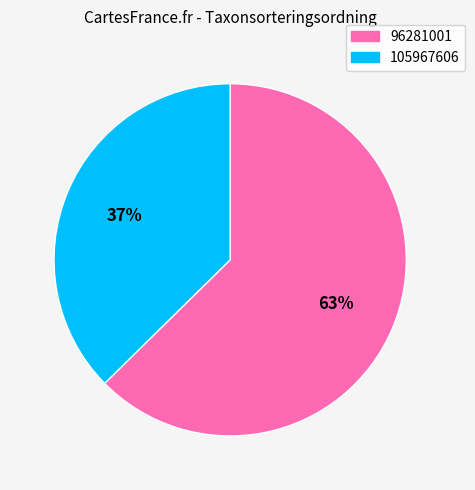

True or false: 105967606 accounts for 27% of the total.

False